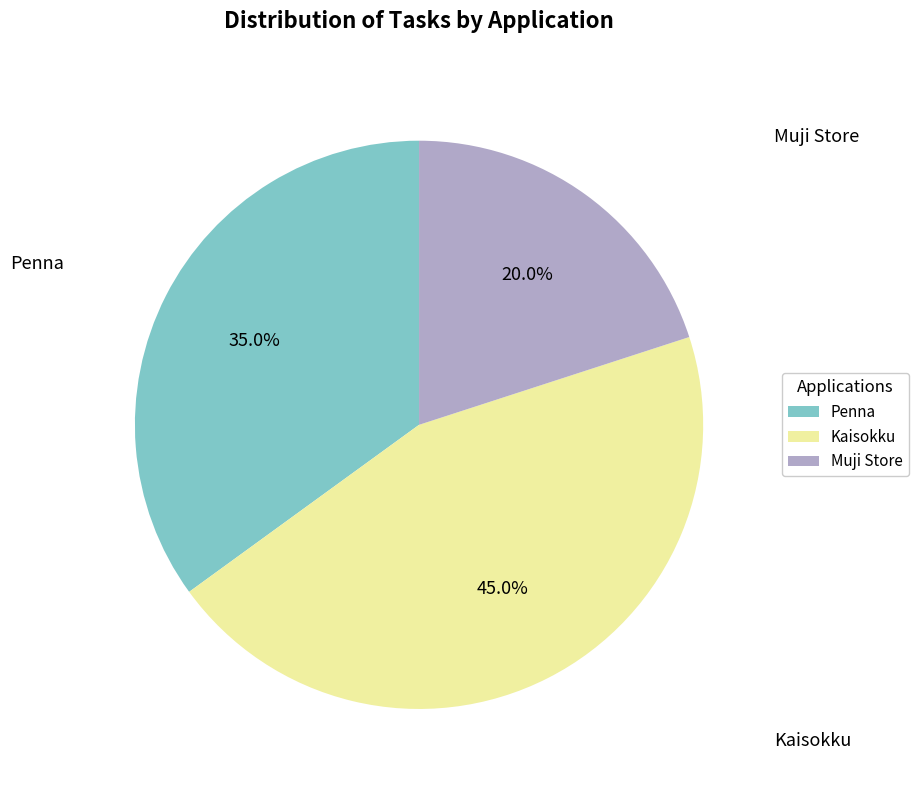

Does any single category account for the majority?

No